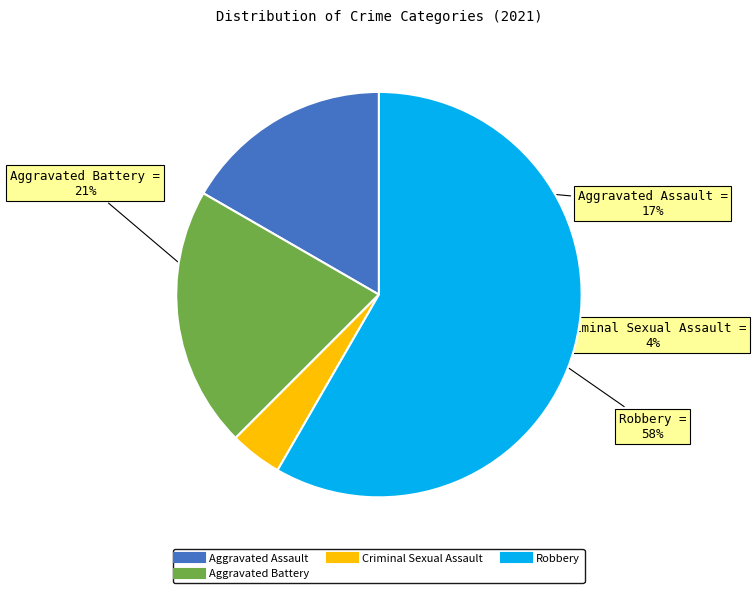

Is there any slice that represents more than half of the pie?

Yes